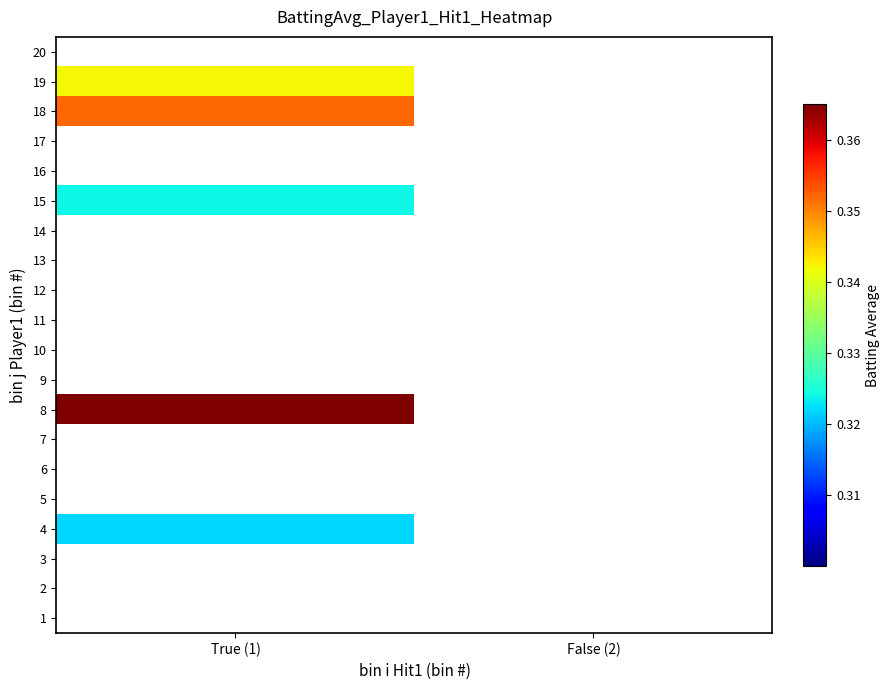

At which category is the sum across all series the highest?

True (1)